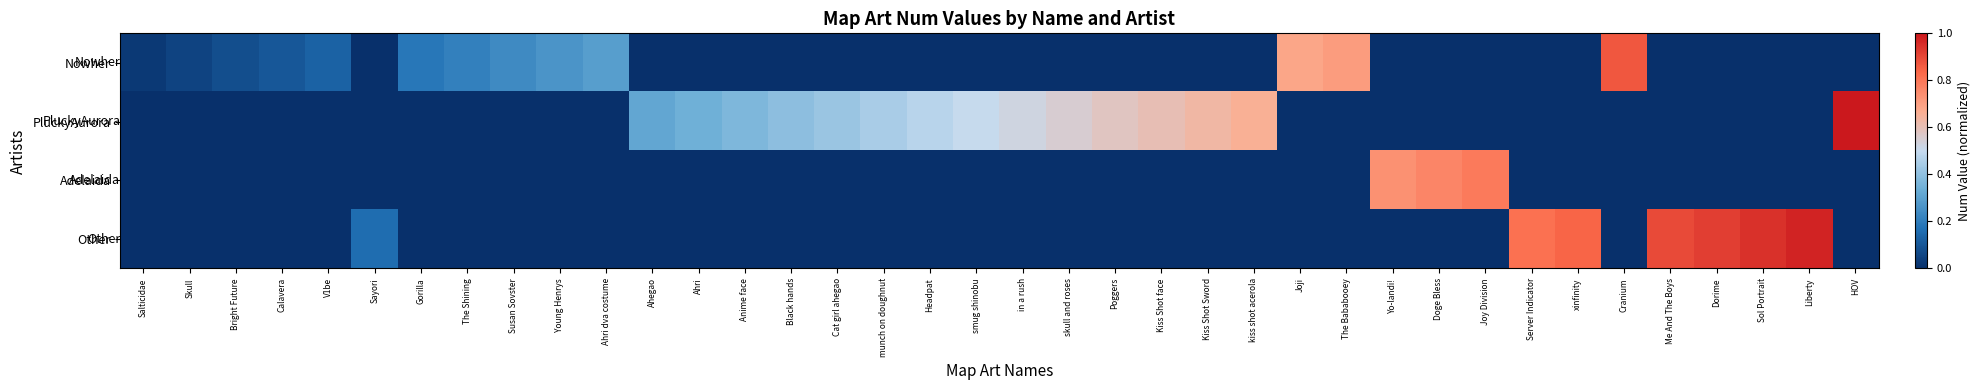

Between Sayori and Poggers, which is larger?

Sayori